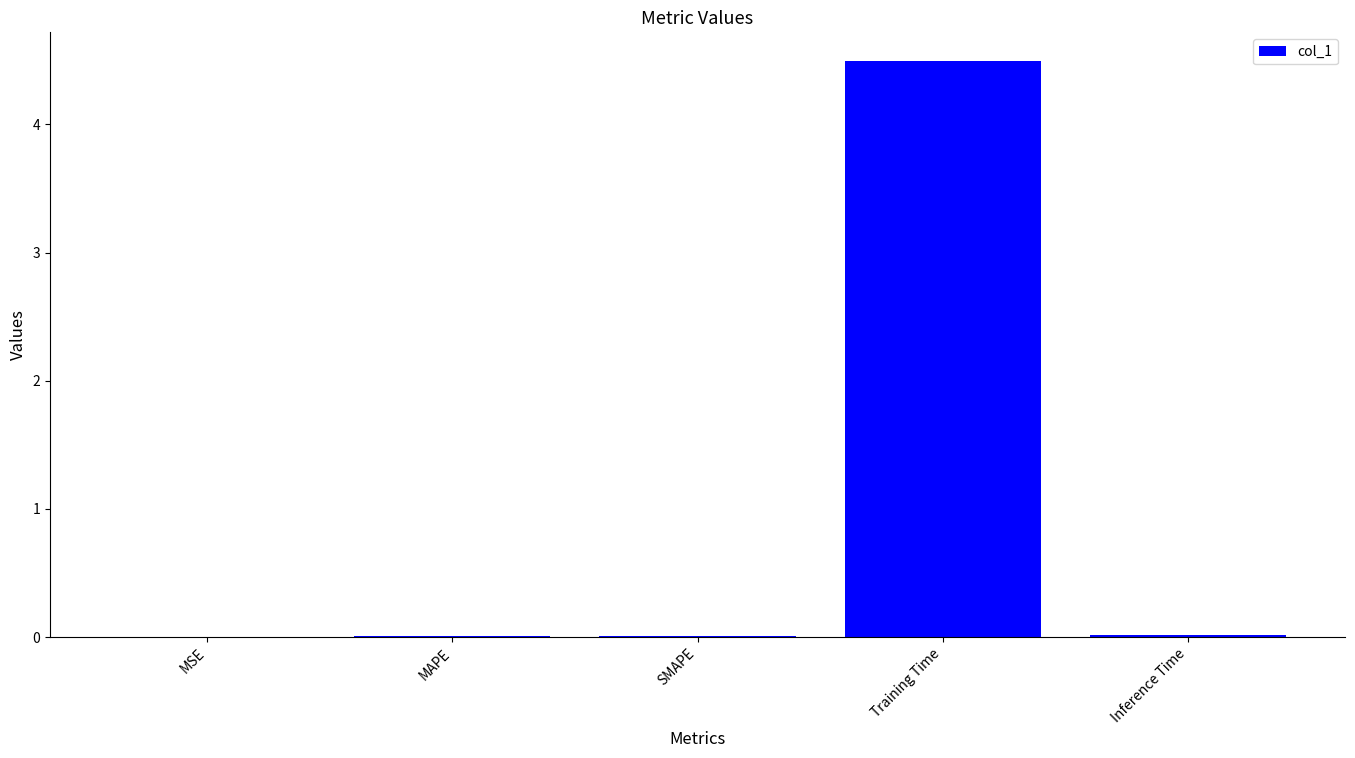

The chart shows a value of 0.0 at Inference Time. True or false?

True